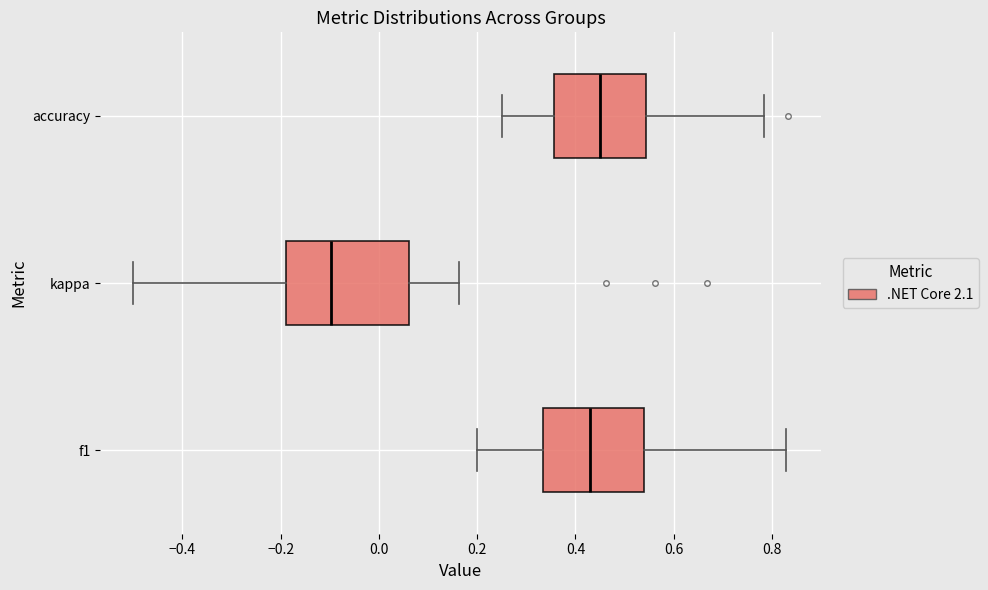

Reading bottom to top, read every box against the x-axis: the position of its median line, the range the box covers, and the ends of its whiskers. The values are not printed on the chart, so give them approximately, as read against the axis.

f1: median 0.42, box 0.34 to 0.54, whiskers 0.20 to 0.82
kappa: median -0.10, box -0.18 to 0.06, whiskers -0.50 to 0.16
accuracy: median 0.44, box 0.36 to 0.54, whiskers 0.26 to 0.78